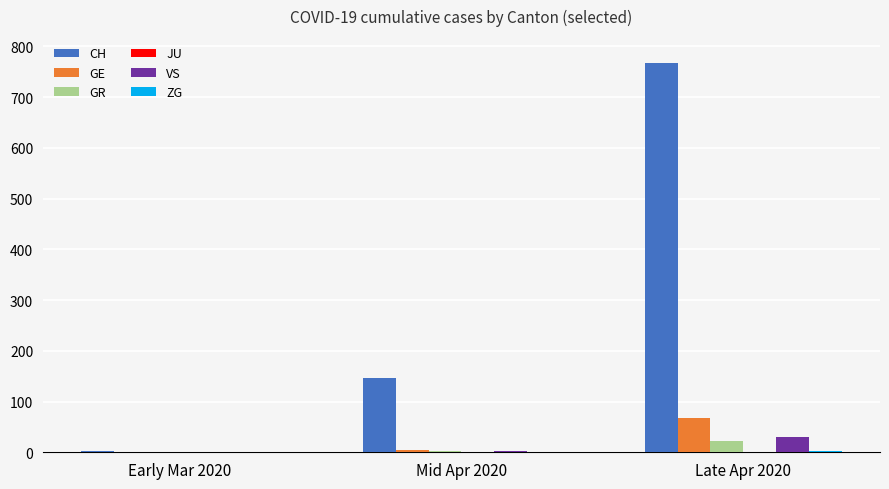

Which series has the widest spread of values?

CH